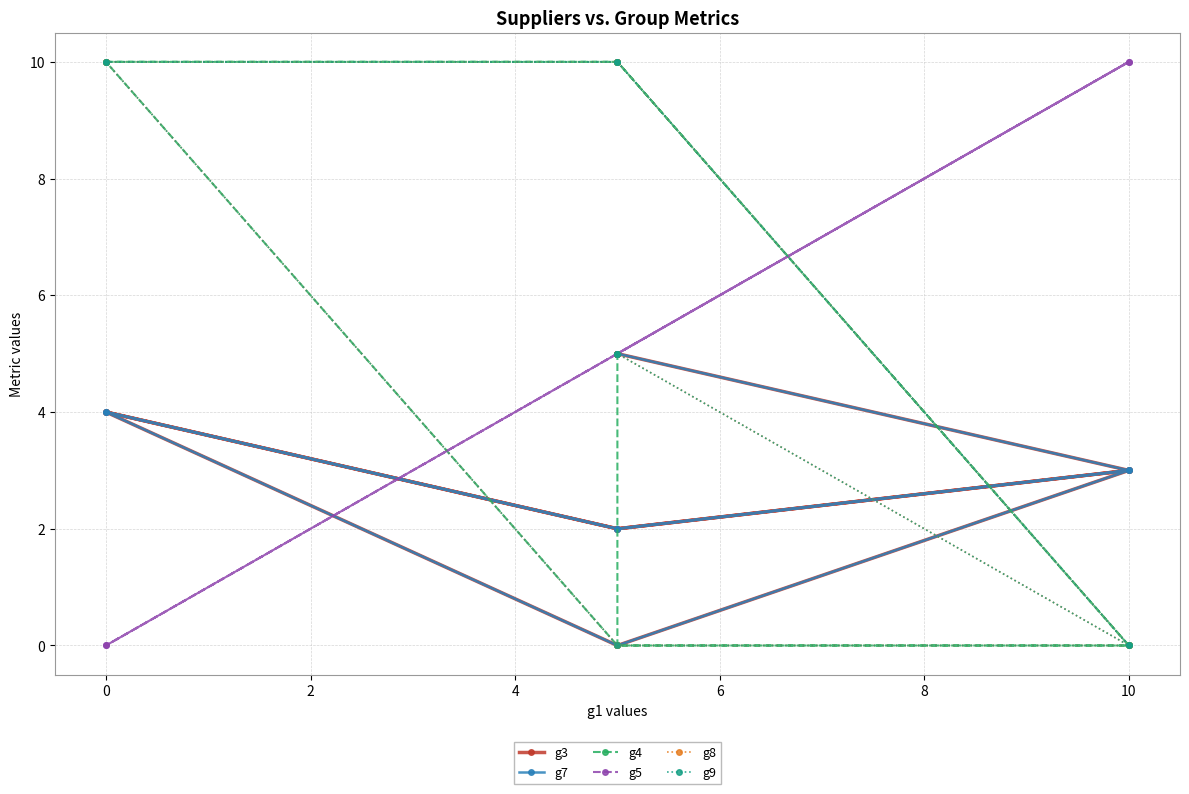

Is it true that g5 equals 2 at 0?

False